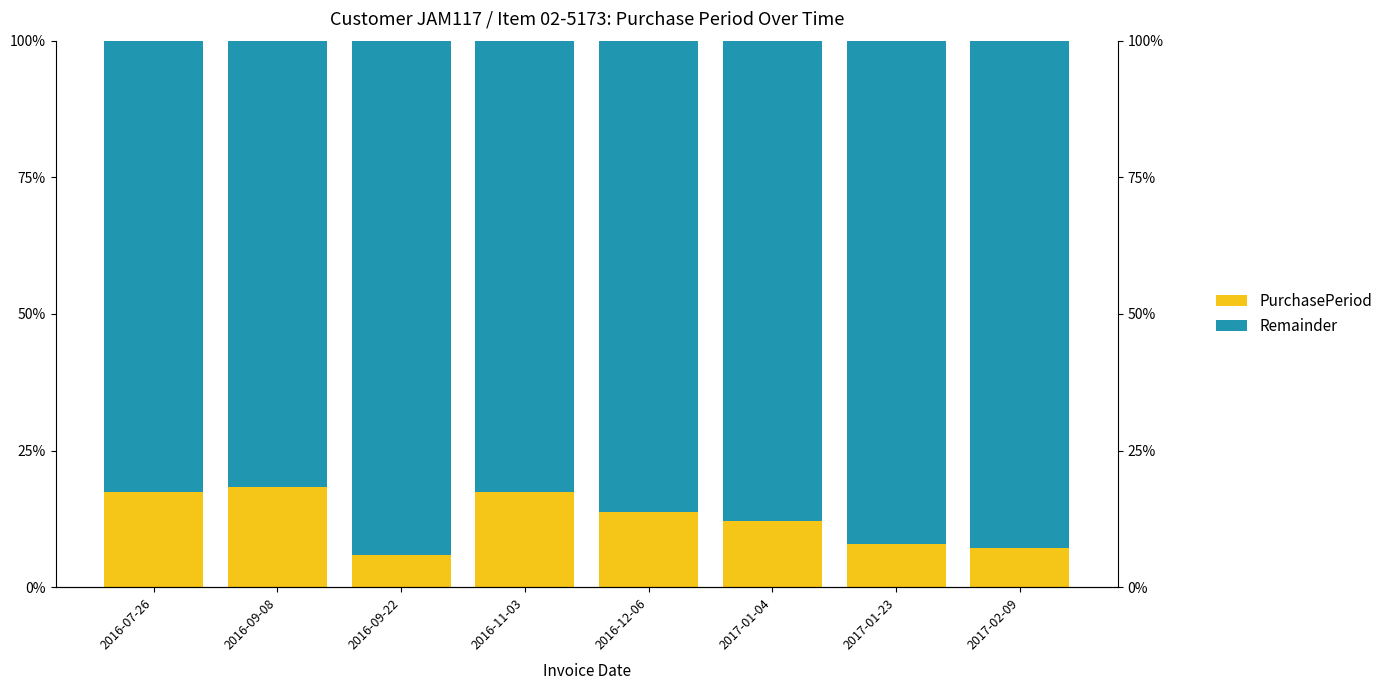

The value of Remainder at 2017-02-09 is 159.0. True or false?

False